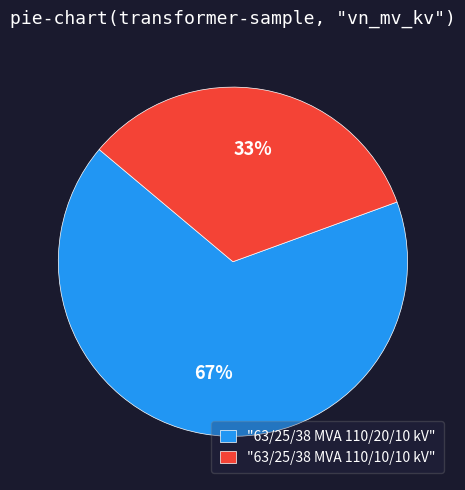

Which category has the biggest portion of the pie?

"63/25/38 MVA 110/20/10 kV"